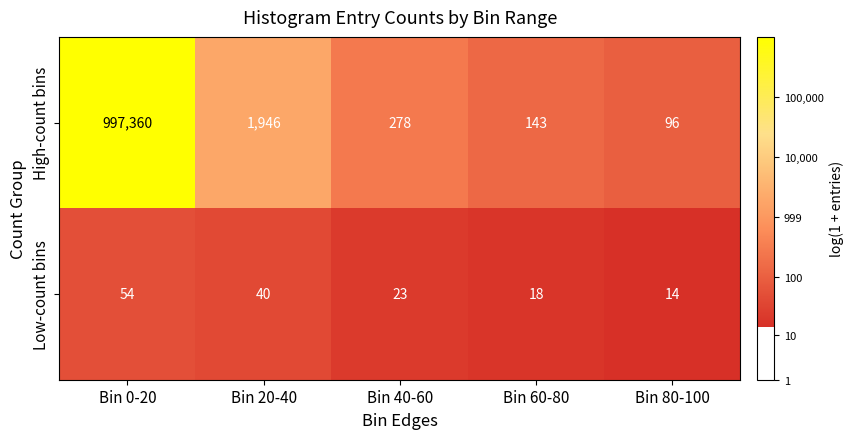

At which category is the sum across all series the highest?

Bin 0-20